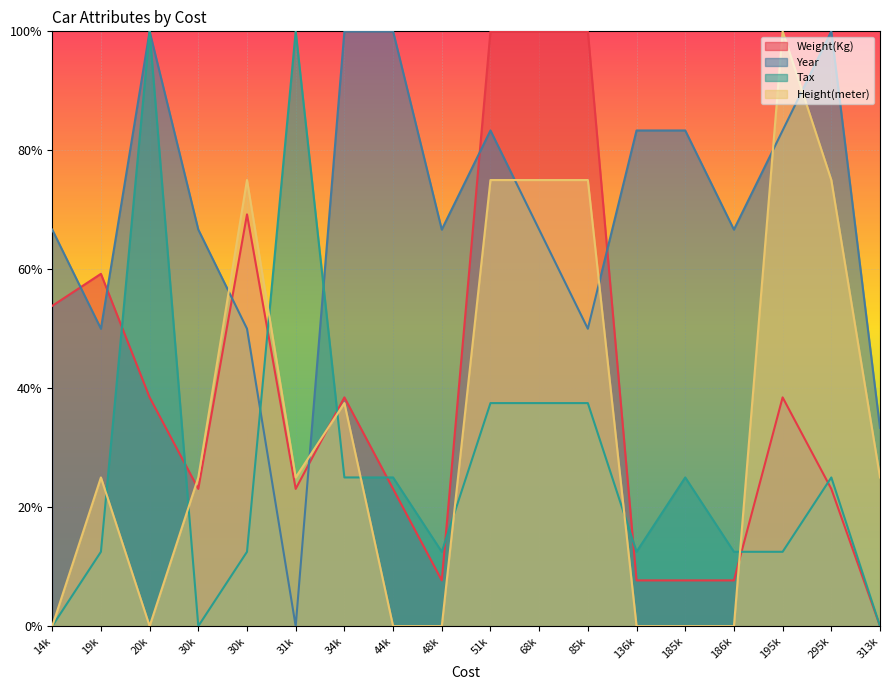

How many data points in Tax are above 0?

15